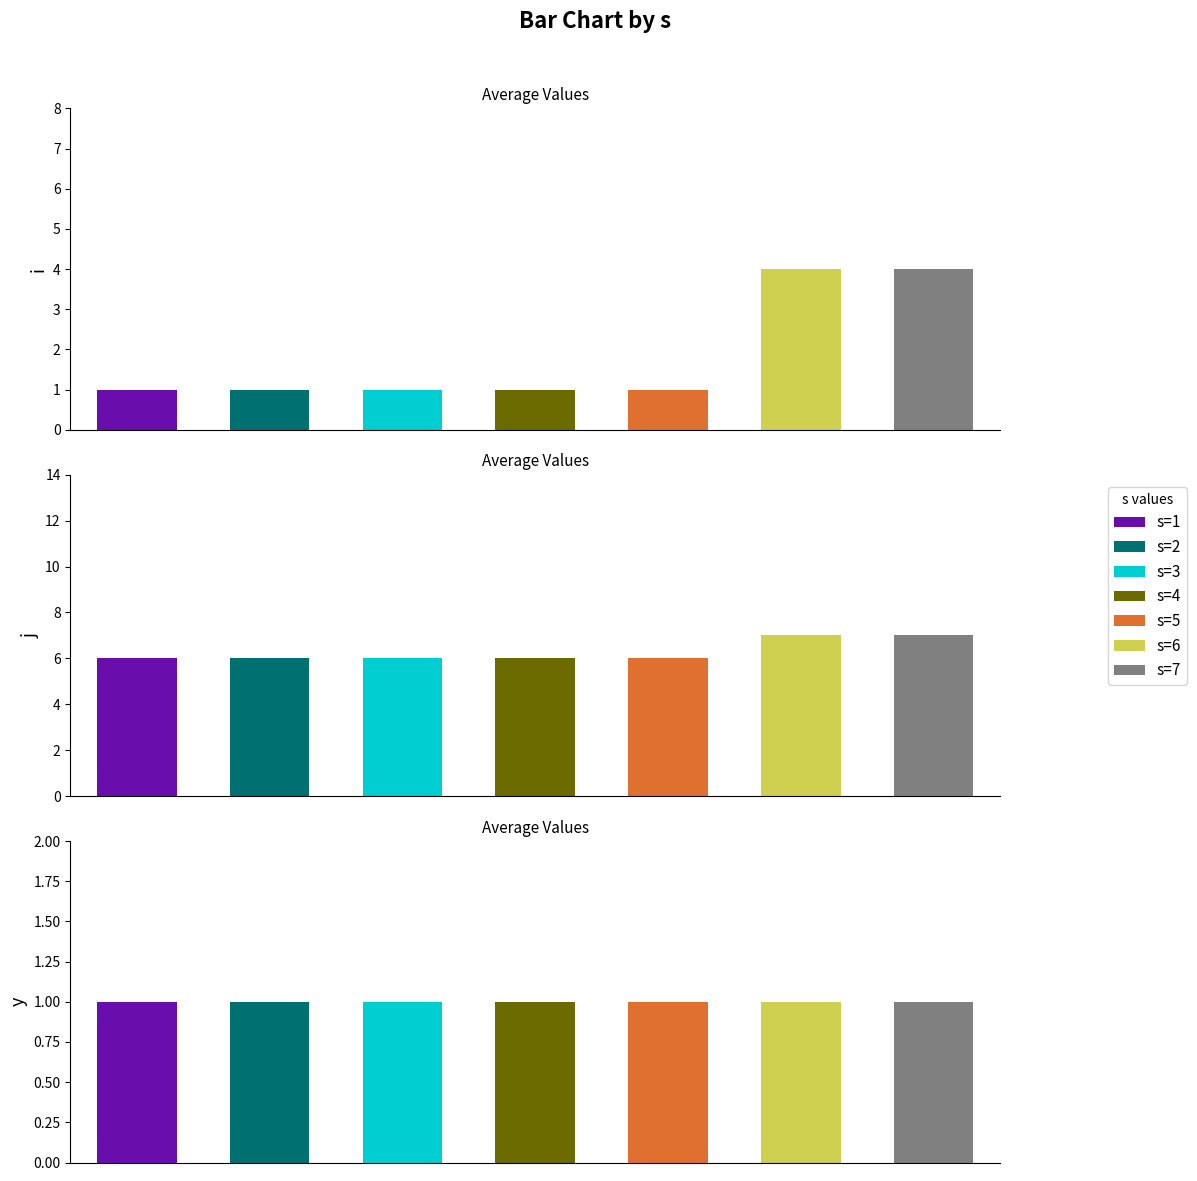

Is it true that i equals 4 at 6?

True